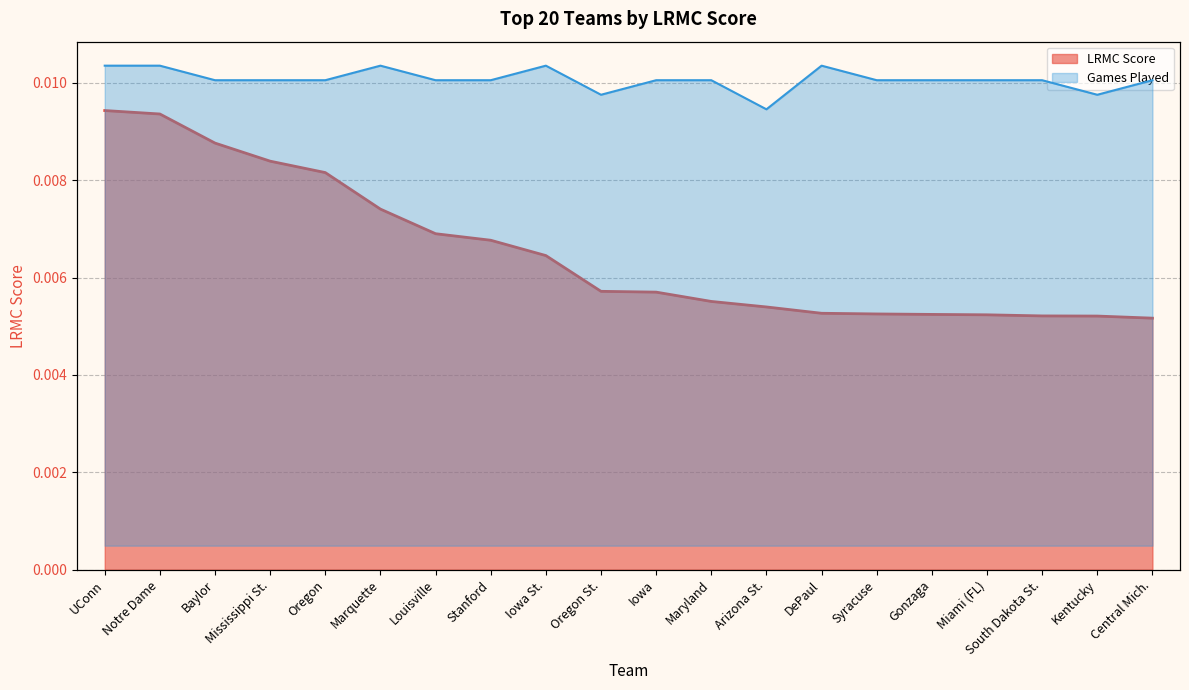

How many interior local valleys does the ngames series have?

3